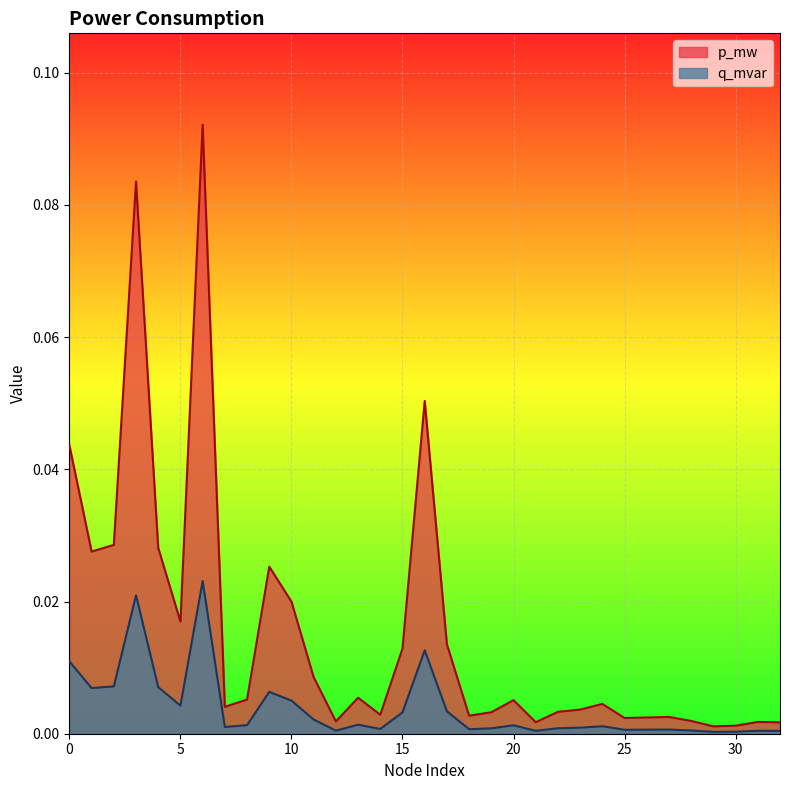

What is the difference between the second highest and second lowest values in the q_mvar series?

0.1